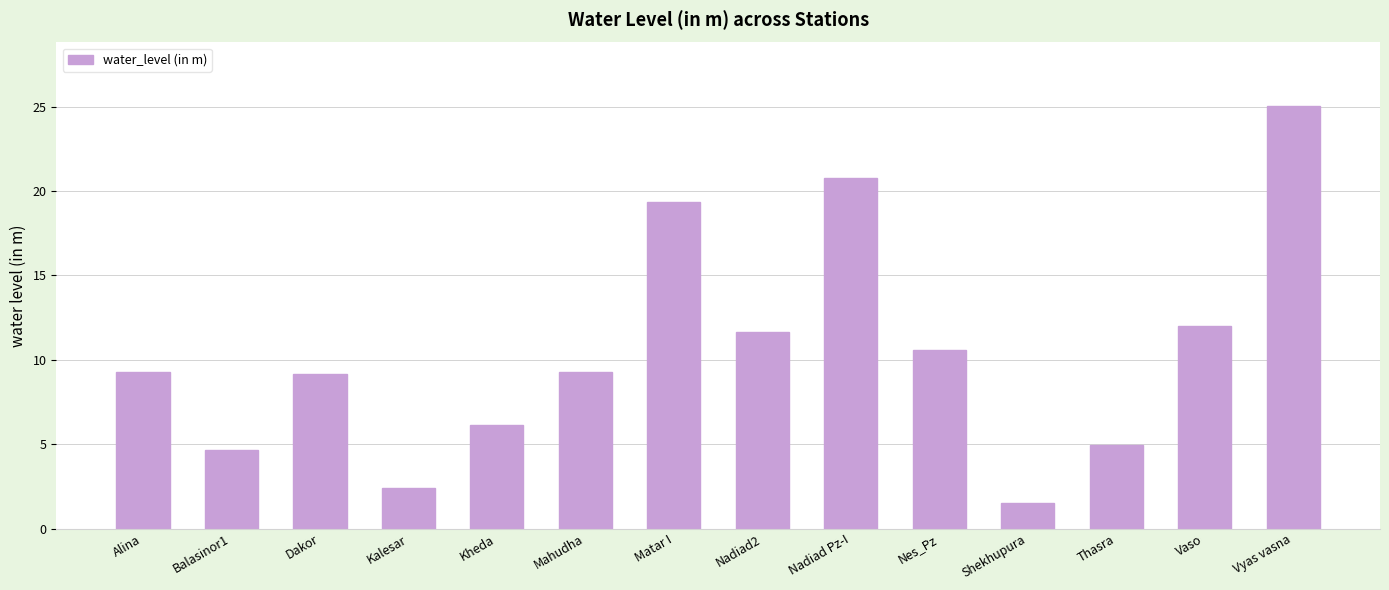

How many values exceed 9?

9